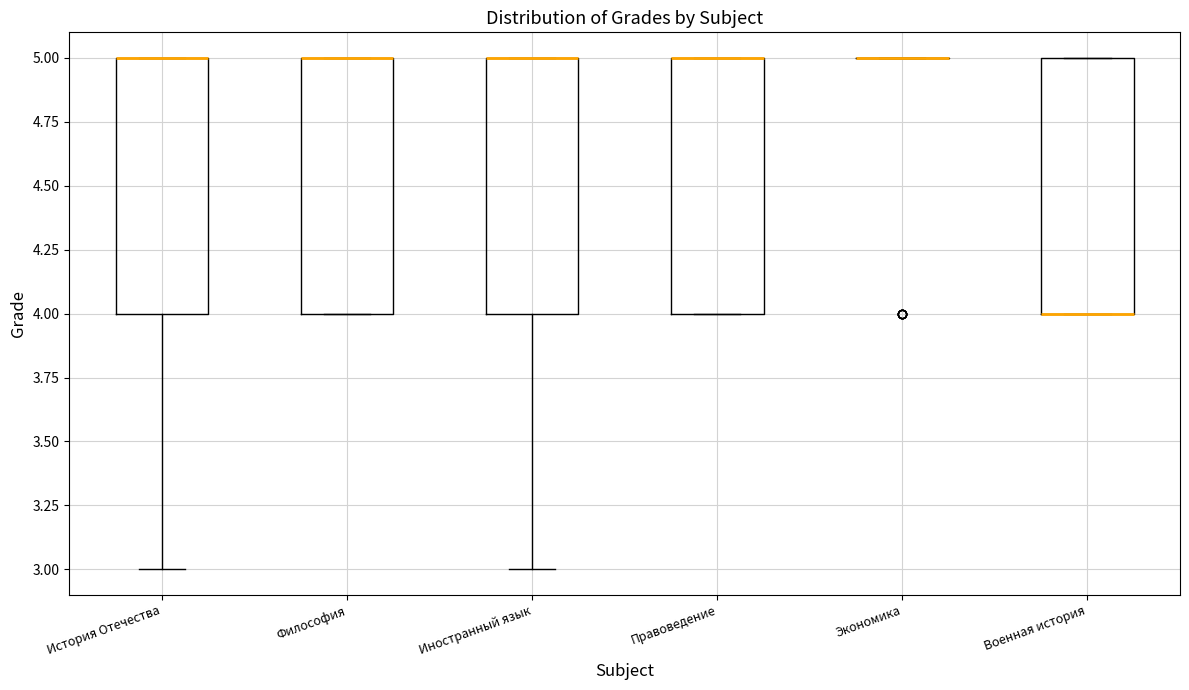

Where is the upper edge of the box for История Отечества on the y-axis? The values are not printed on the chart, so give them approximately, as read against the axis.

5